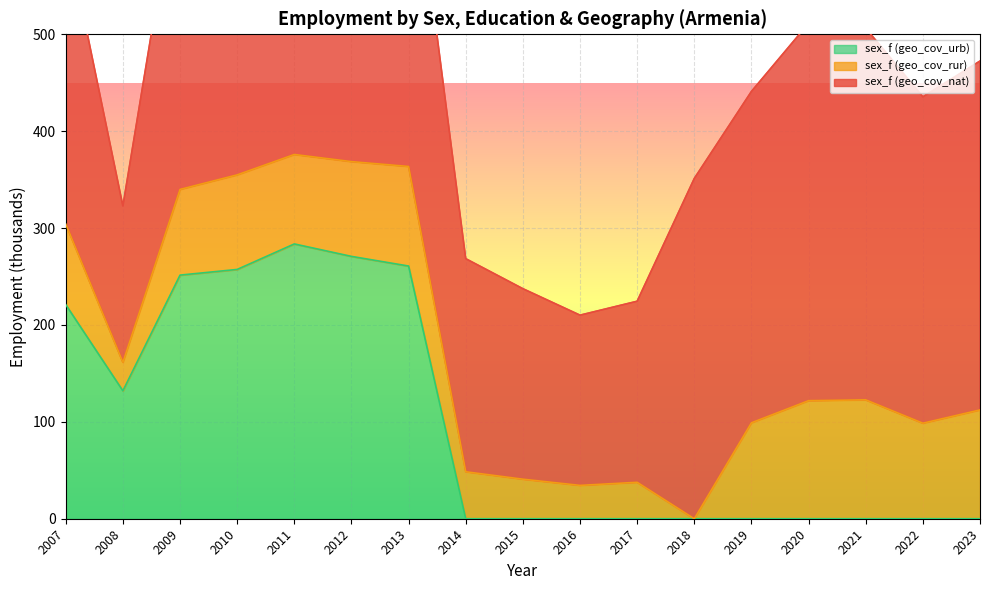

Is the value of sex_f (geo_cov_rur) at 2008 greater than the value of sex_f (geo_cov_nat) at 2014?

No